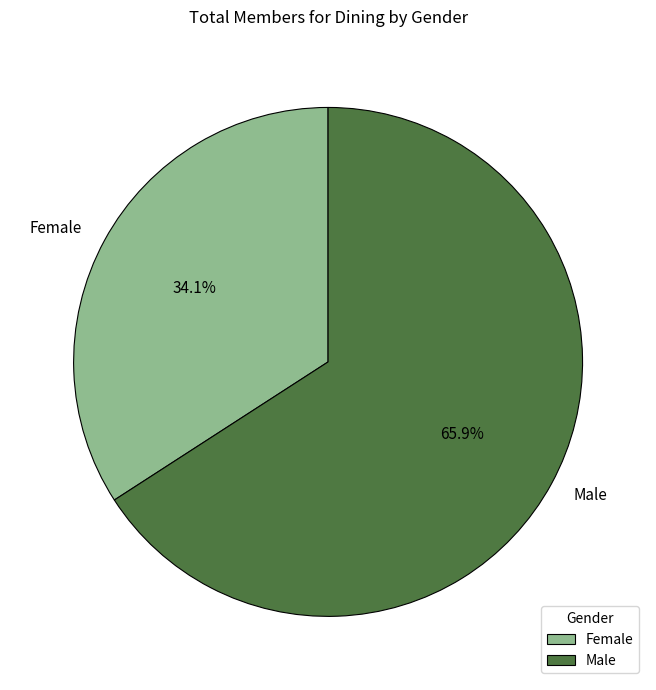

Is there any slice that represents more than half of the pie?

Yes